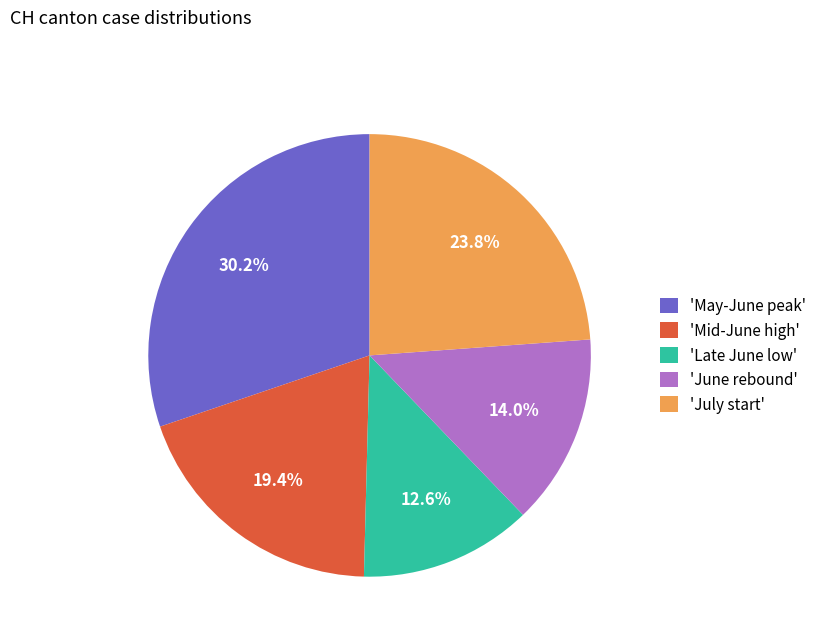

Is there a majority slice in this chart?

No